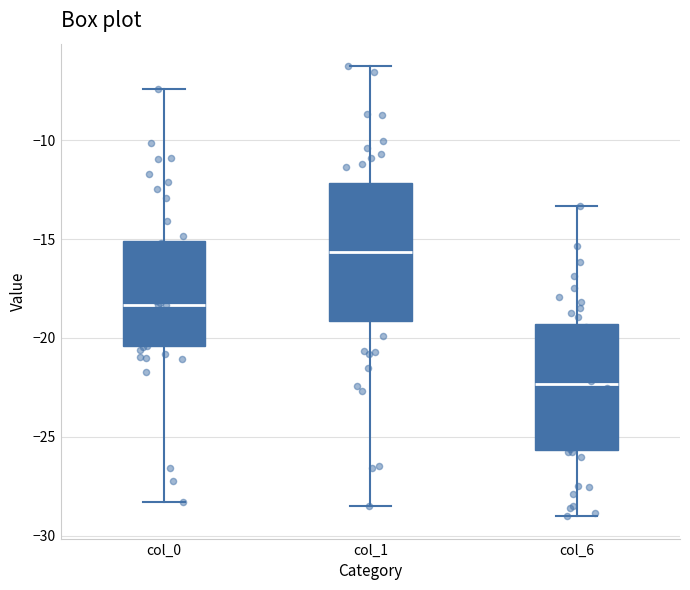

Which box has the lowest median line?

col_6